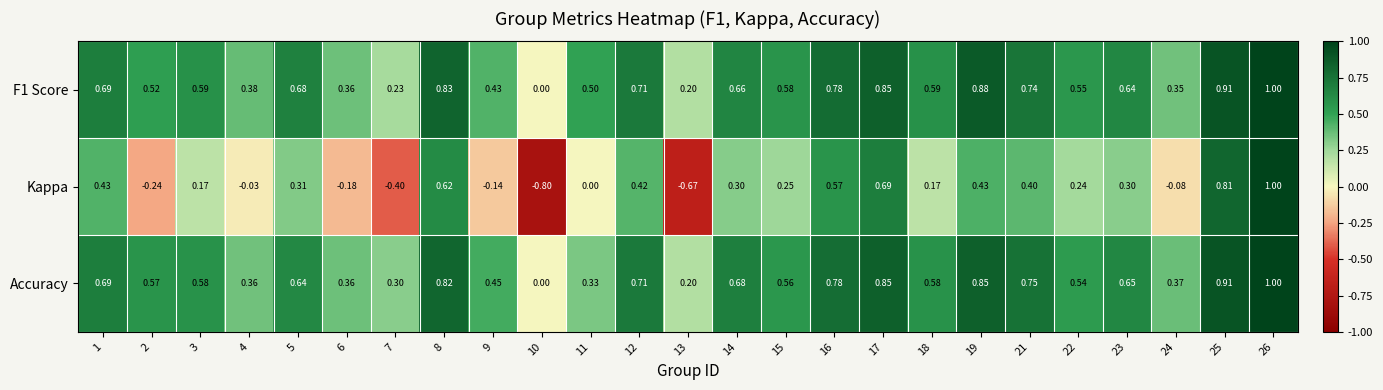

Which series changed the most between 5 and 9?

Kappa